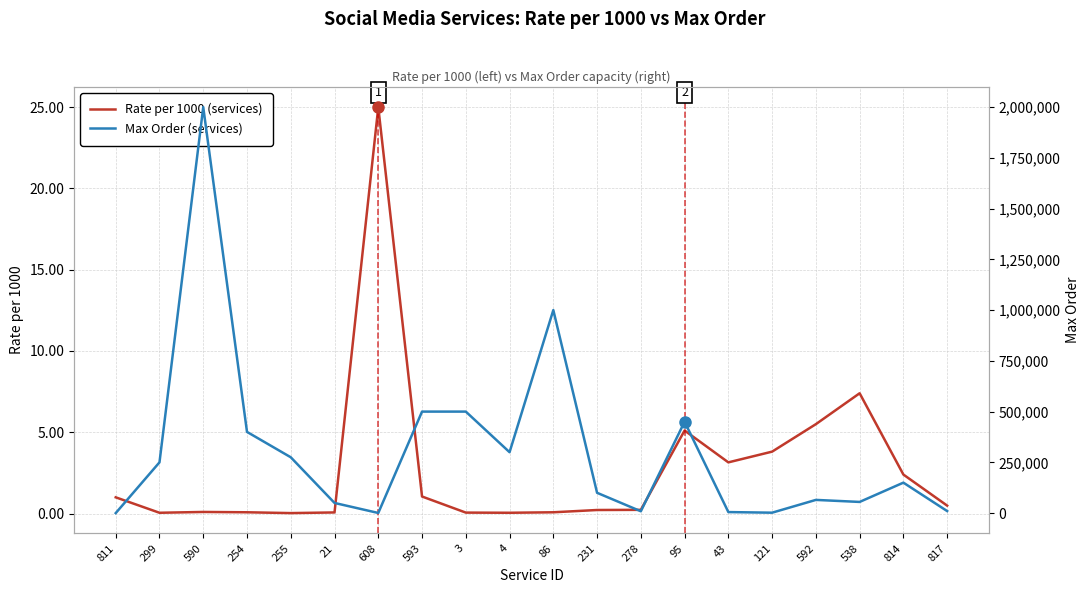

How many values in the Max Order series exceed 150000?

9